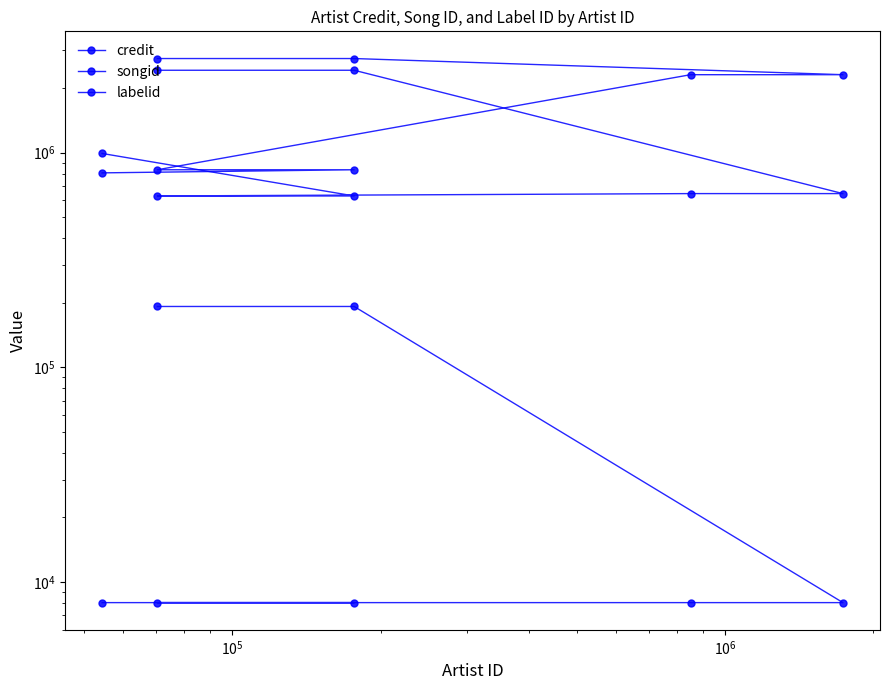

The value of labelid at $\mathdefault{10^{5}}$ is 8013. True or false?

True